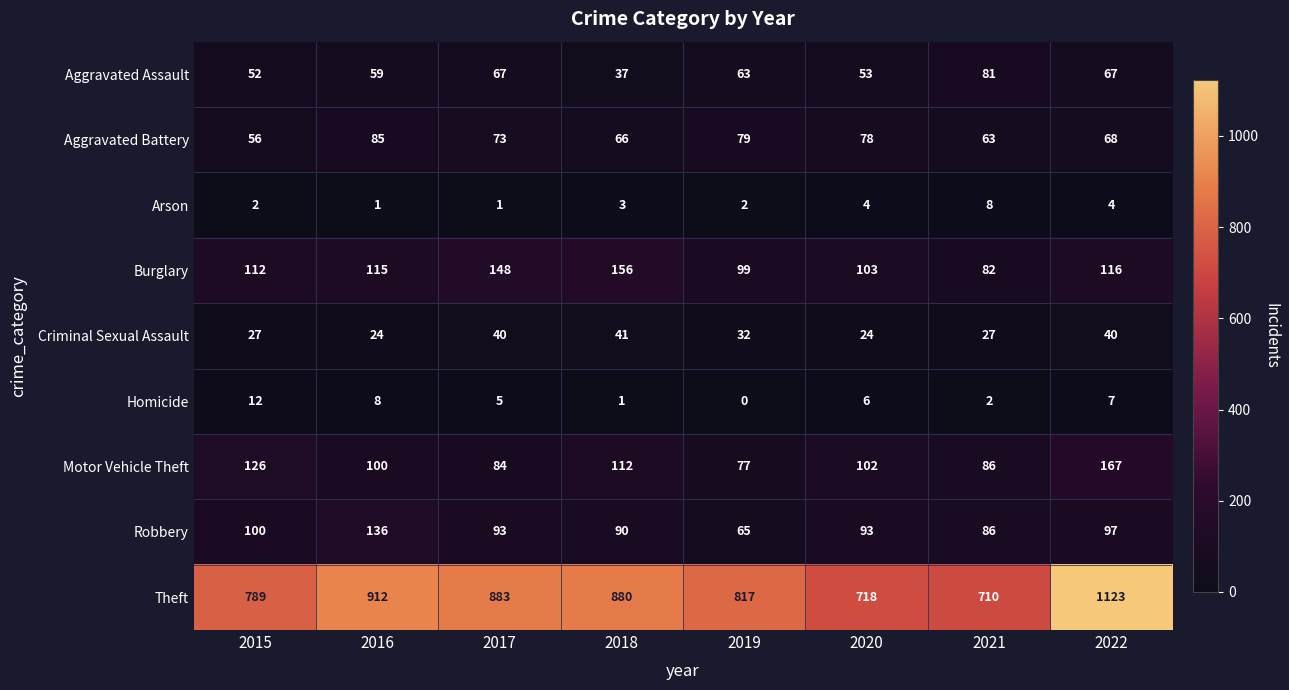

Between 2016 and 2019, which series saw the biggest shift?

Theft